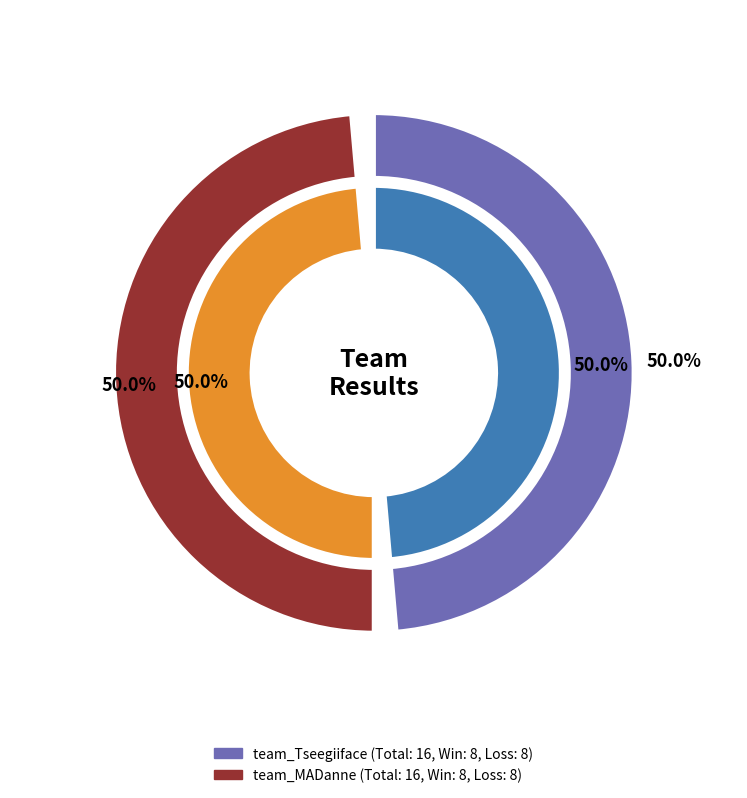

Which category has the biggest portion of the pie?

team_Tseegiiface